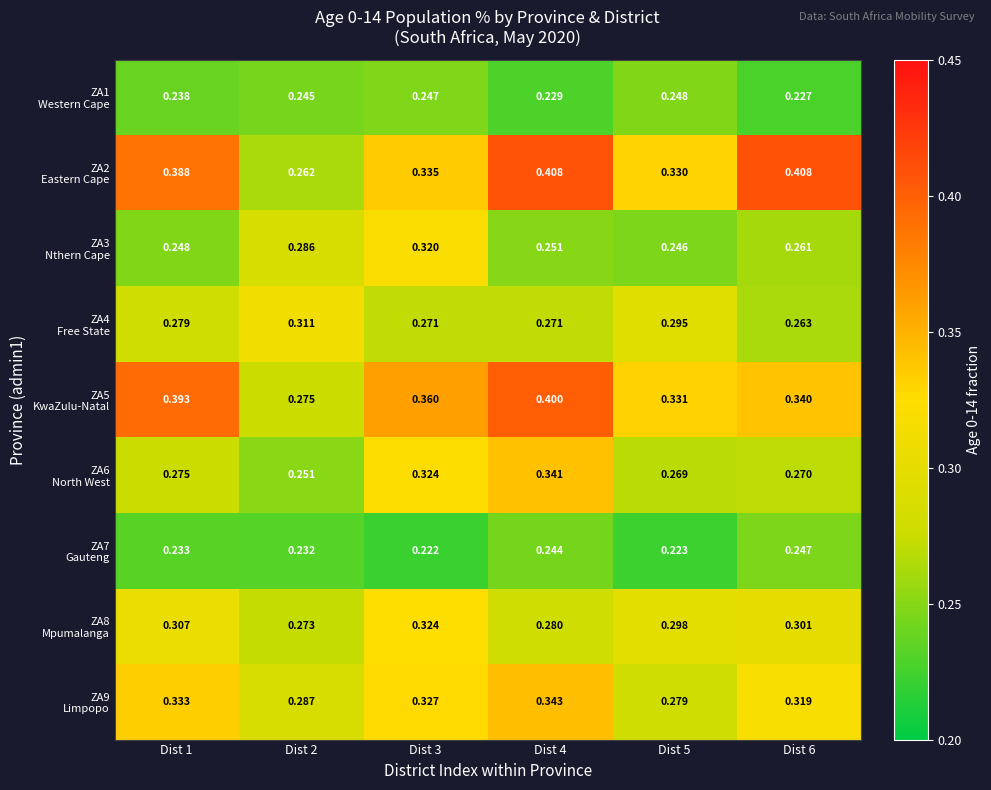

Rank the series at Dist 6 from highest to lowest value.

ZA2 Eastern Cape, ZA5 KwaZulu-Natal, ZA9 Limpopo, ZA8 Mpumalanga, ZA6 North West, ZA4 Free State, ZA3 Nthern Cape, ZA7 Gauteng, ZA1 Western Cape